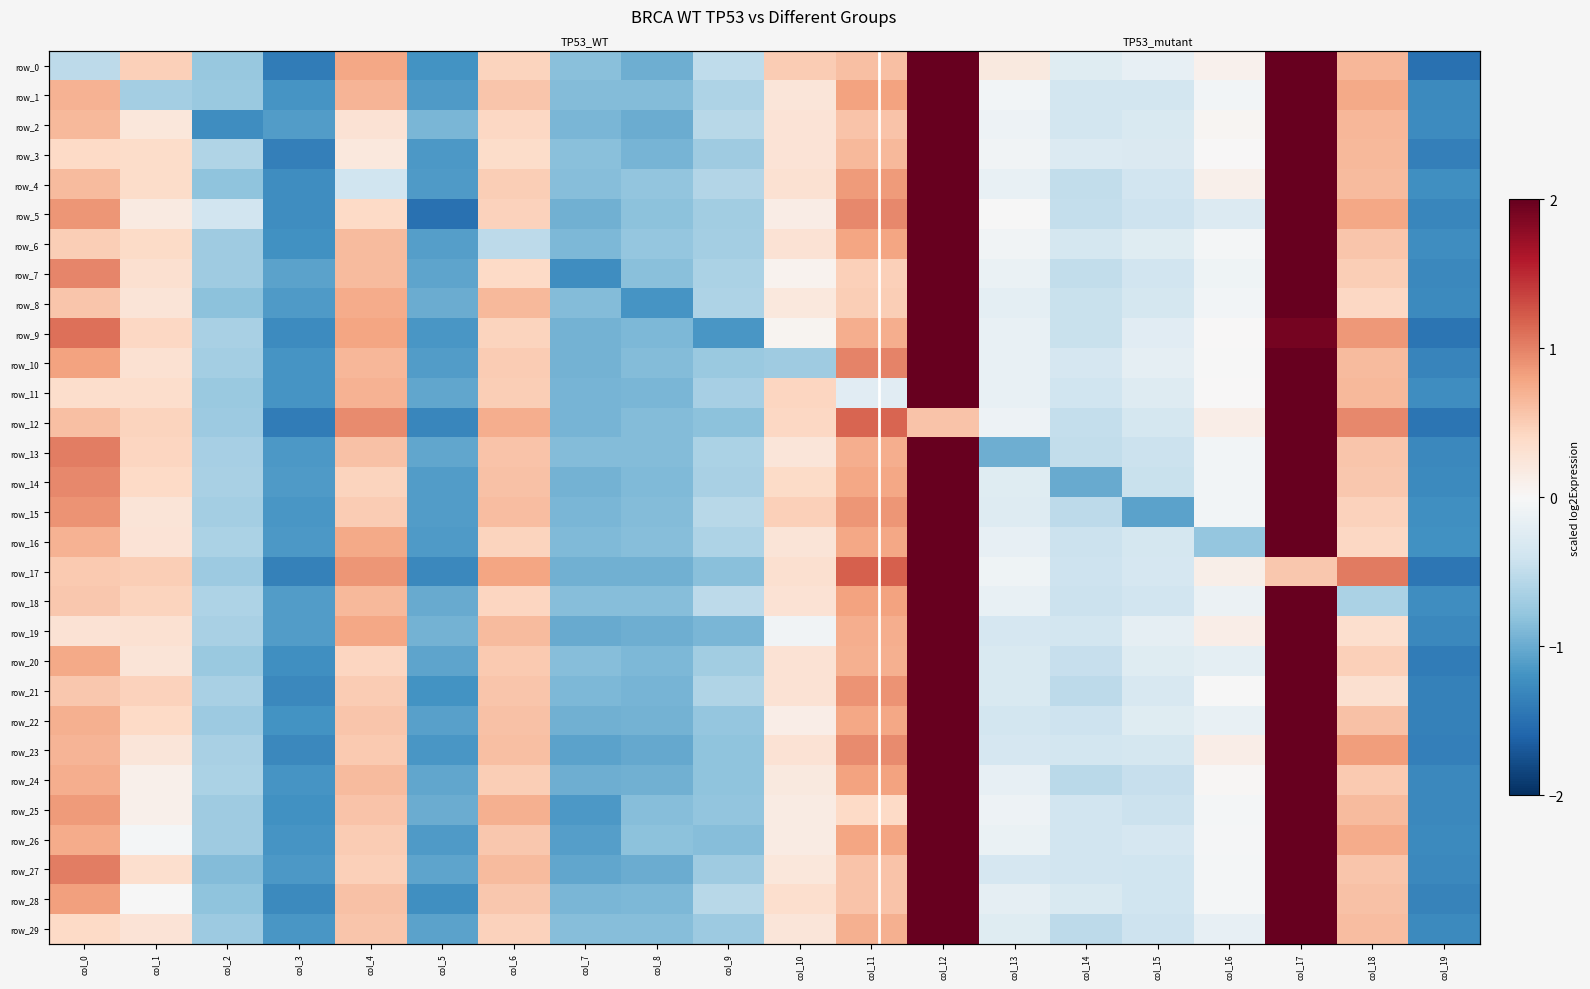

The value of row_14 at col_19 is -1.3. True or false?

True